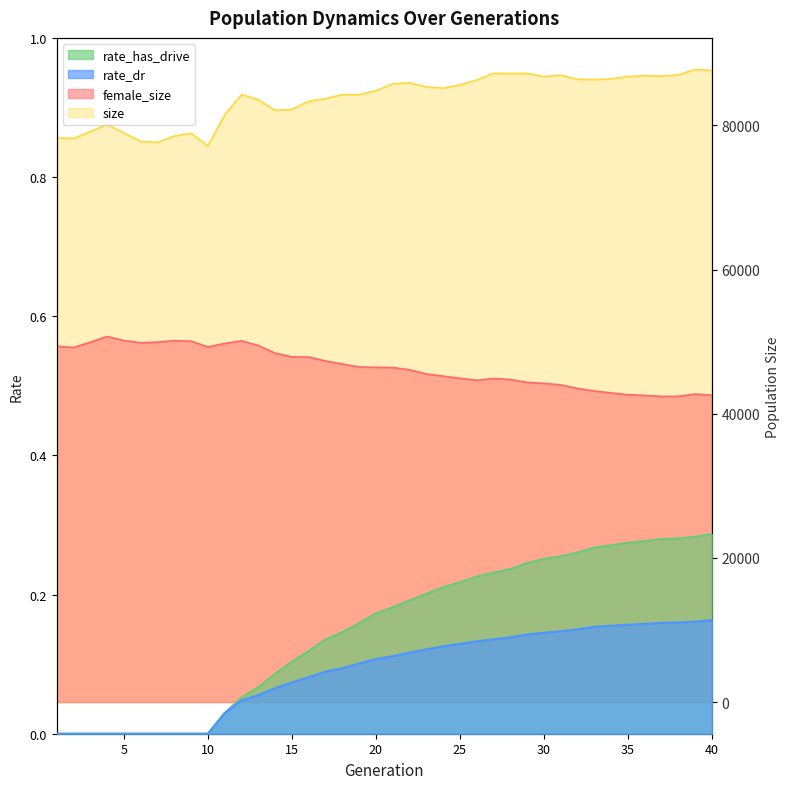

Which has a higher value, 15 or 28?

15